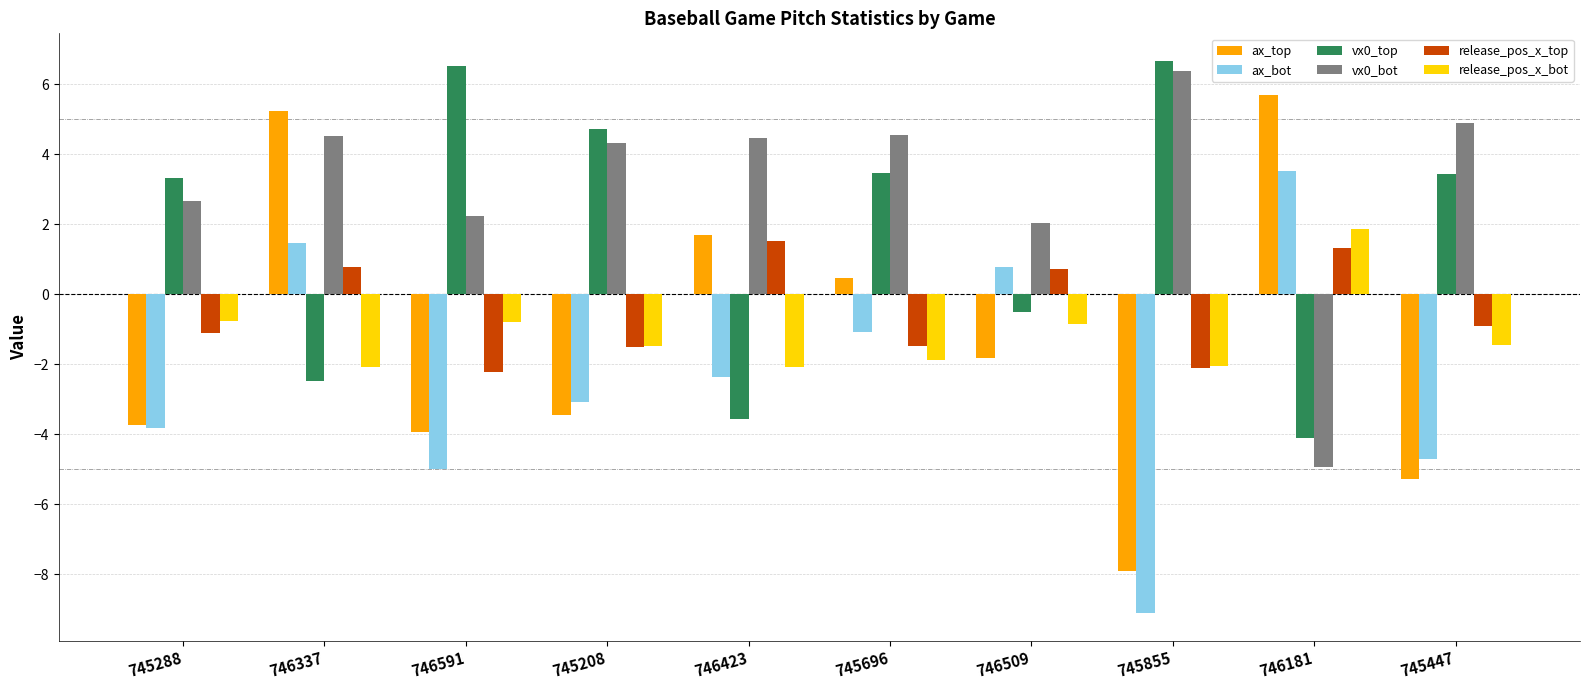

Which series has the widest spread of values?

ax_top